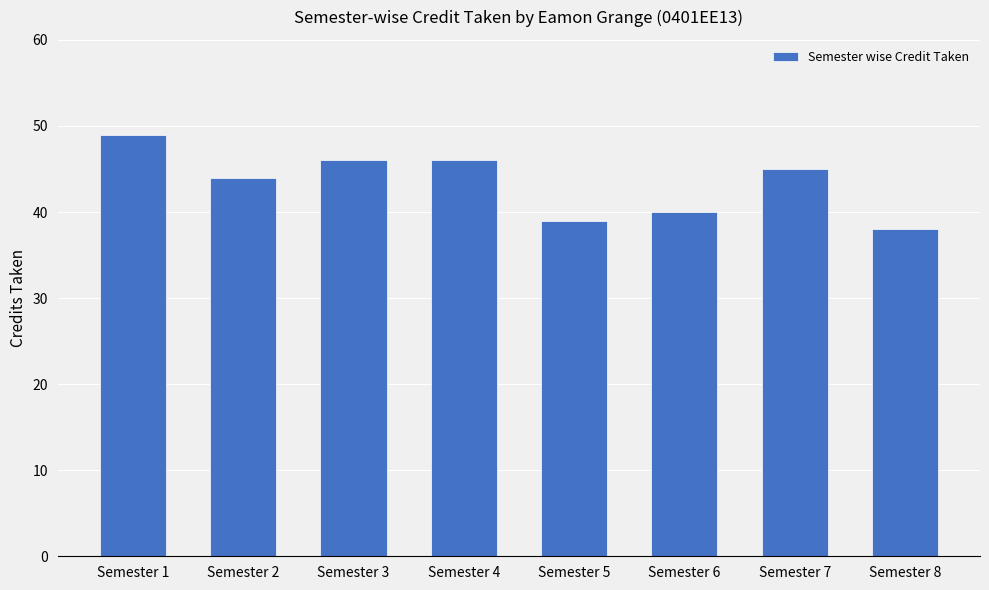

Which category has the lowest value across all series?

Semester 8